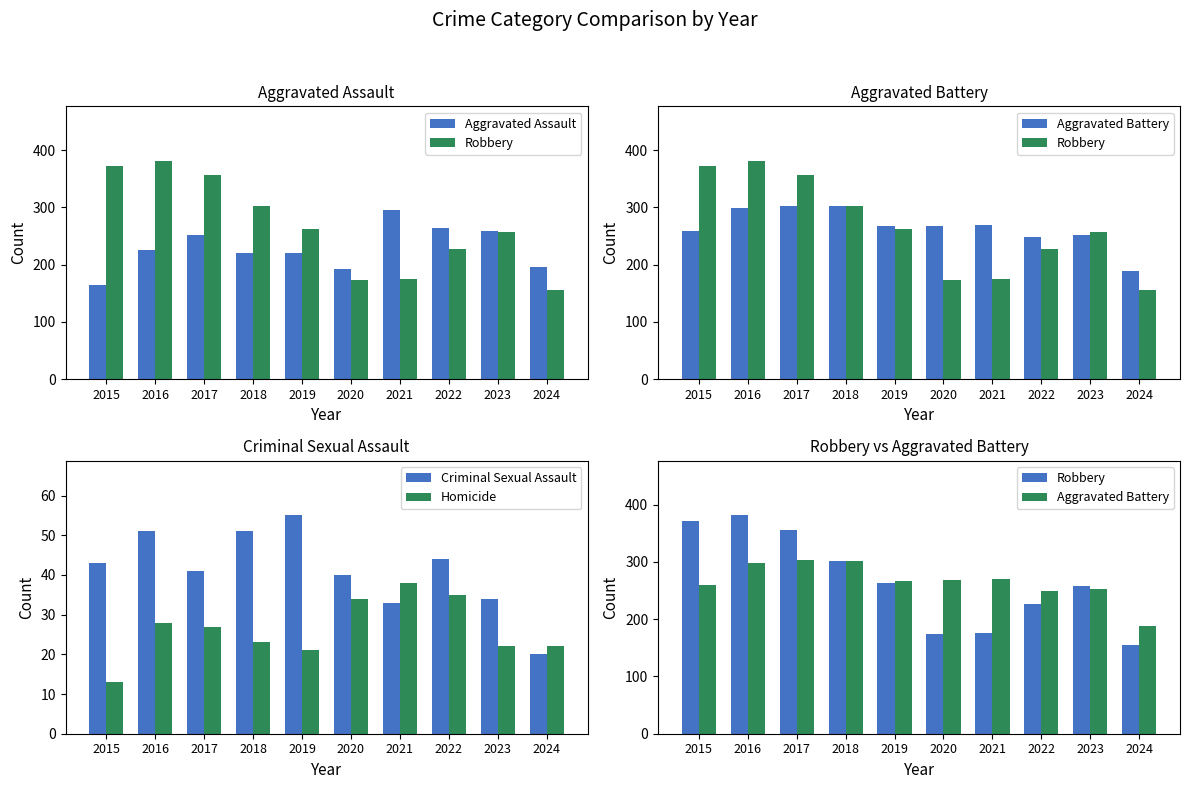

What is the difference between the second highest and second lowest values in the Aggravated Assault series?

72